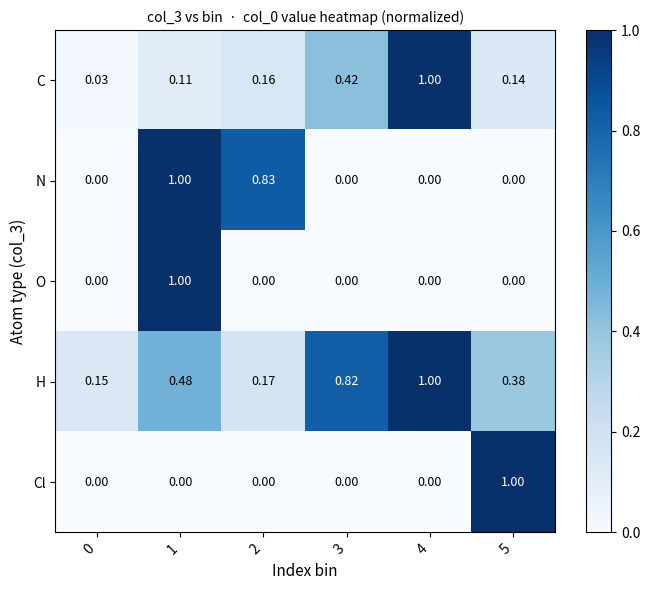

Between 0 and 2, which series saw the biggest shift?

N